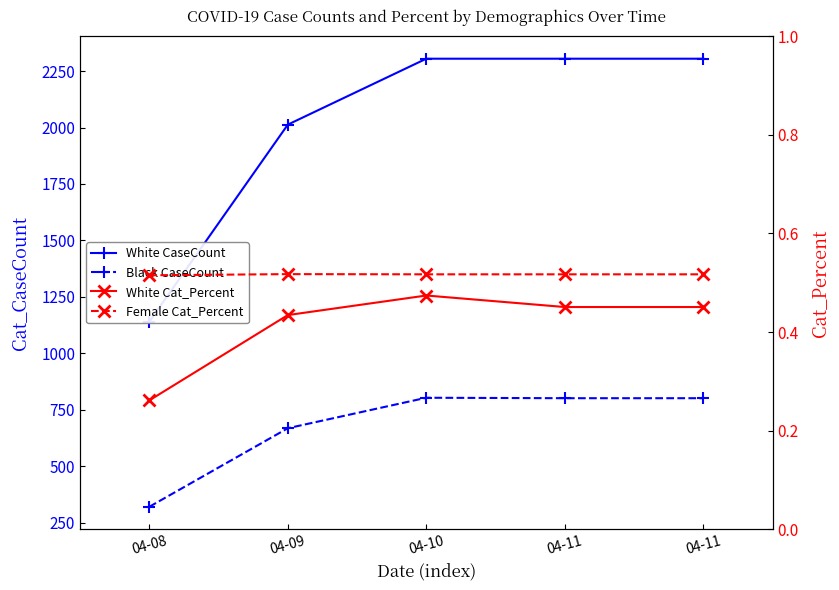

Reading left to right, transcribe all the data shown in this chart.

White CaseCount: 04-08=1140.0	04-09=2013.0	04-10=2305.0	04-11=2305.0	04-11=2305.0
Black CaseCount: 04-08=320.0	04-09=668.0	04-10=803.0	04-11=801.0	04-11=801.0
White Cat_Percent: 04-08=0.3	04-09=0.4	04-10=0.5	04-11=0.5	04-11=0.5
Female Cat_Percent: 04-08=0.5	04-09=0.5	04-10=0.5	04-11=0.5	04-11=0.5